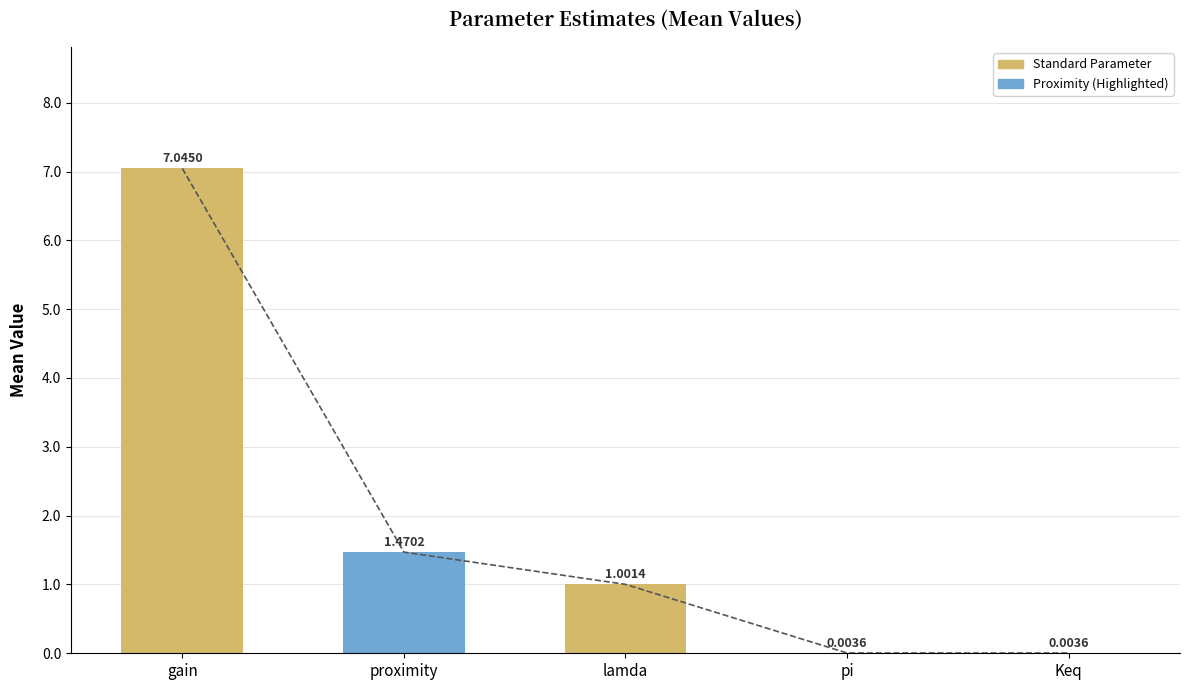

Which category has the highest value across all series?

gain